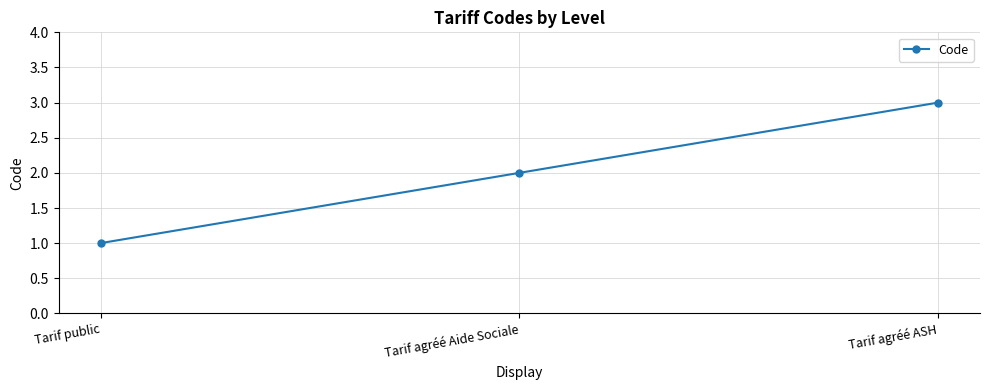

List the labels in order of value, largest first.

Tarif agréé ASH, Tarif agréé Aide Sociale, Tarif public